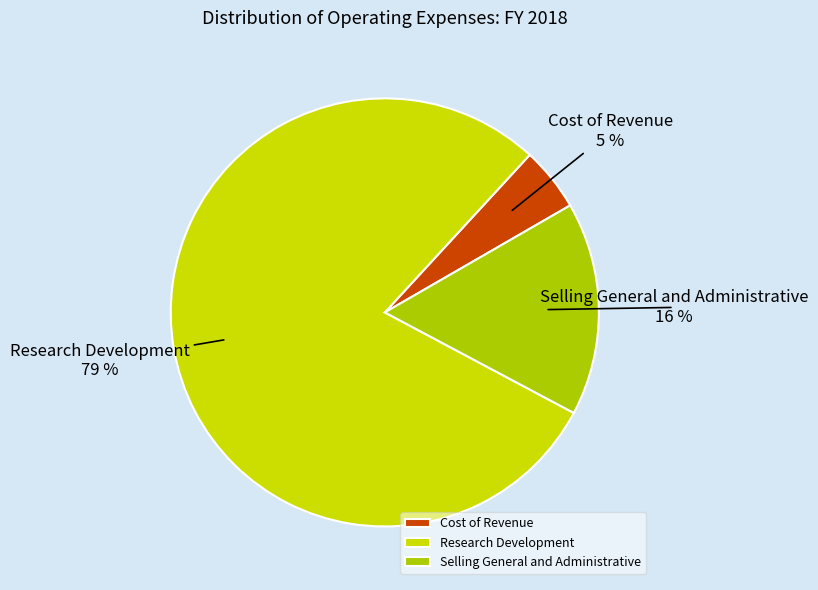

Does Cost of Revenue account for over 50% of the chart?

No